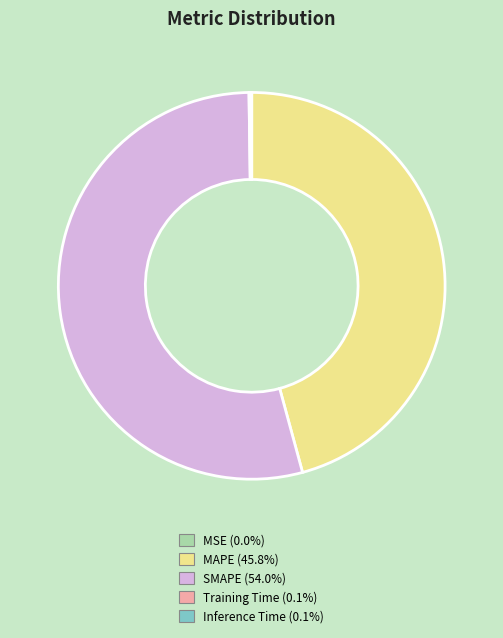

Is it true that SMAPE is 54% of the pie?

True